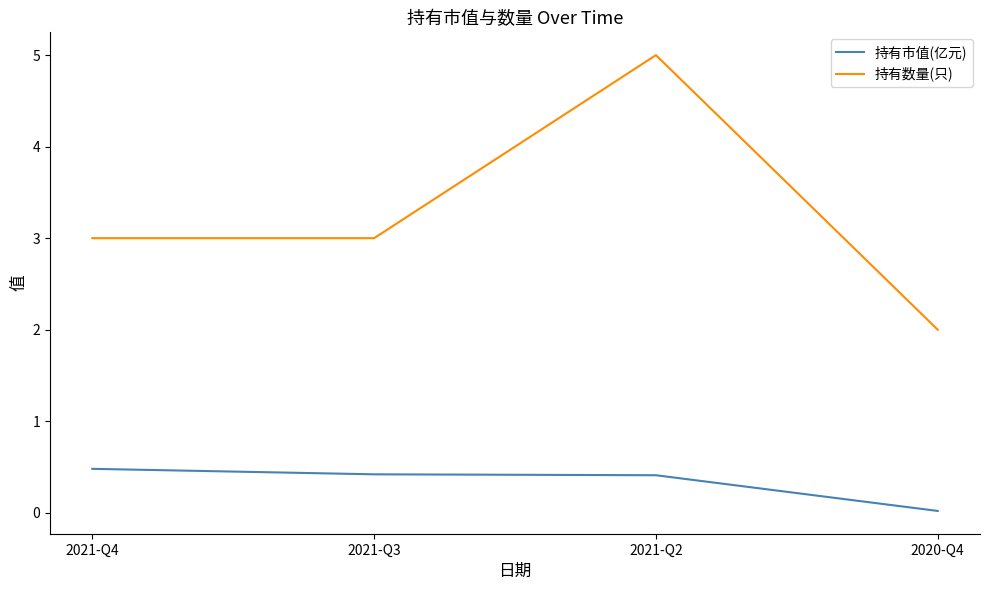

True or false: 持有数量(只) and 持有市值(亿元) cross at least once.

False